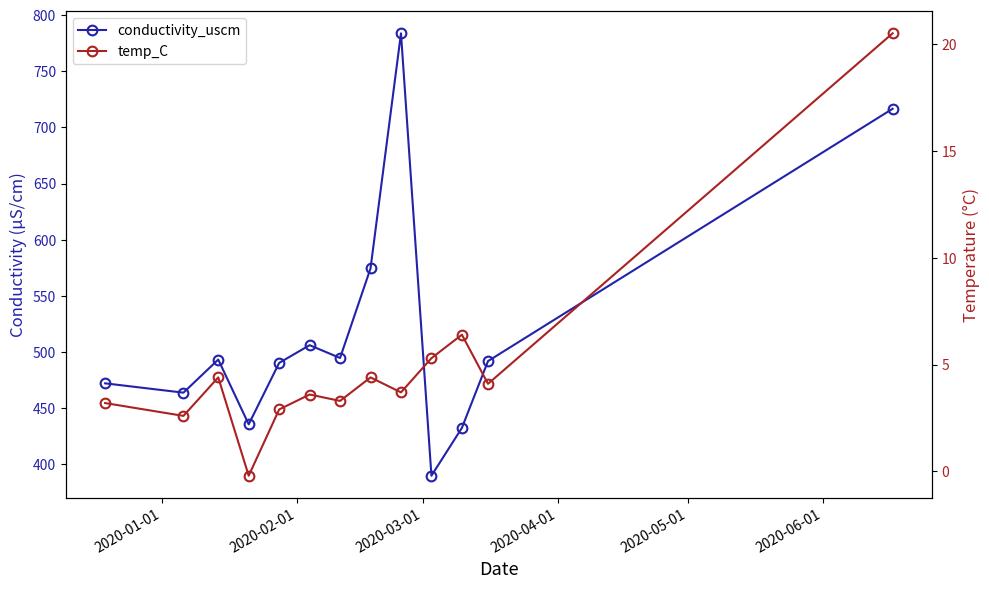

True or false: temp_C has more than 0 interior local peaks.

True